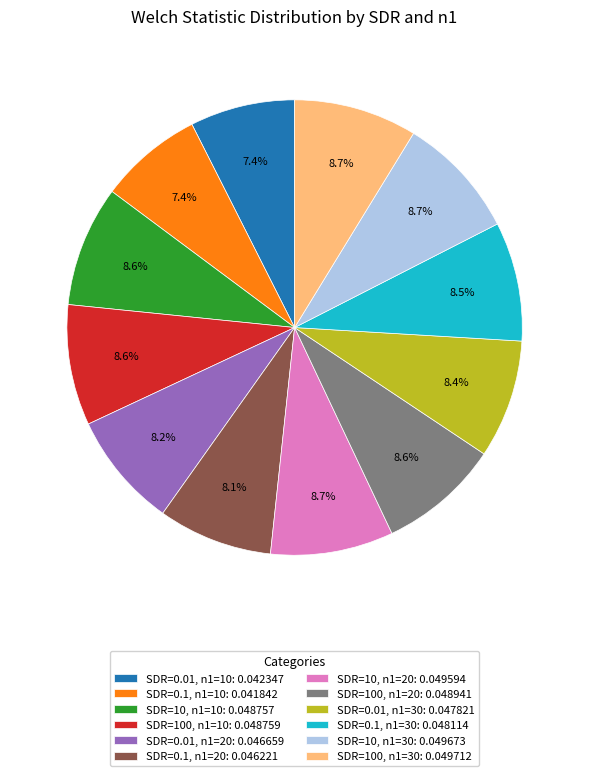

Is there a majority slice in this chart?

No